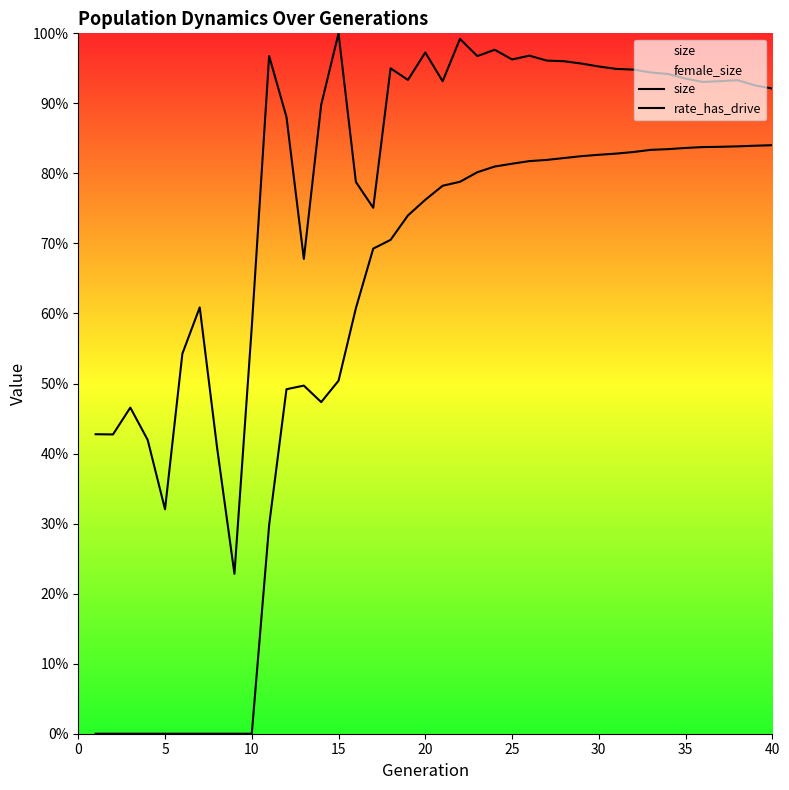

What is the average value of the size series?

0.8